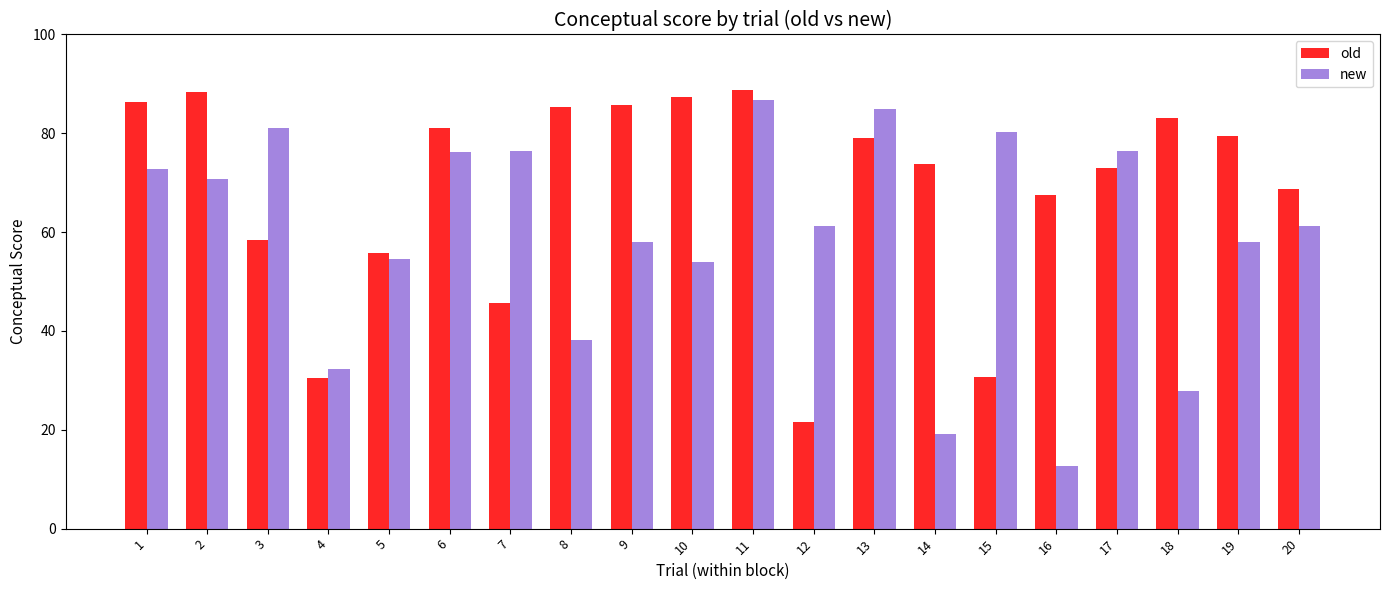

At which label does old first exceed 79?

1